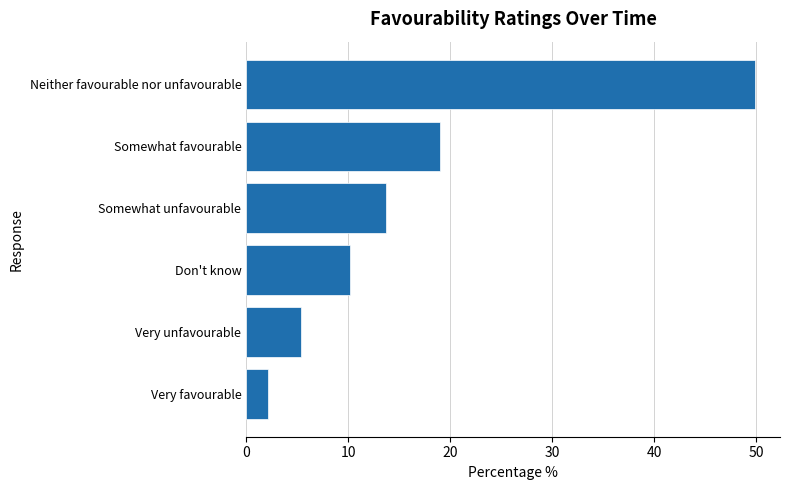

What value does the data have at Somewhat favourable?

19.0